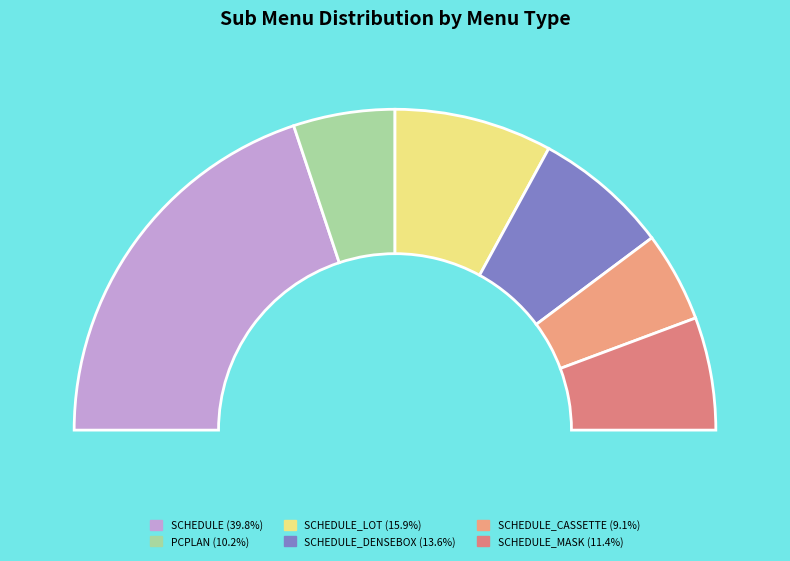

Is it true that SCHEDULE_CASSETTE is 24% of the pie?

False